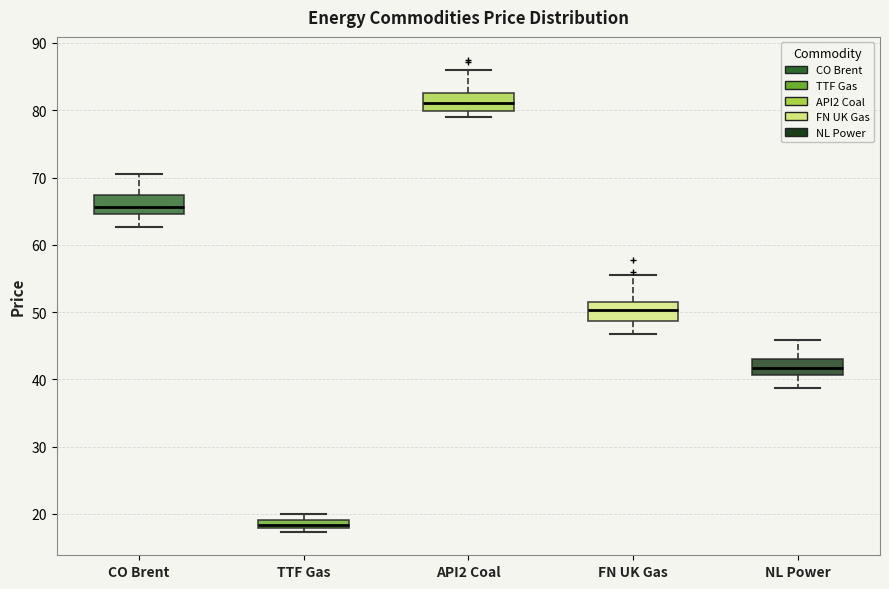

Which box's median line is the highest?

API2 Coal